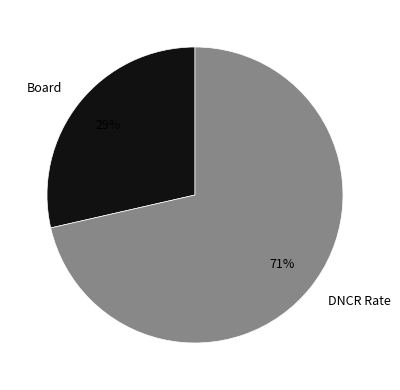

To the nearest percent, what percentage of the pie is Board?

29%